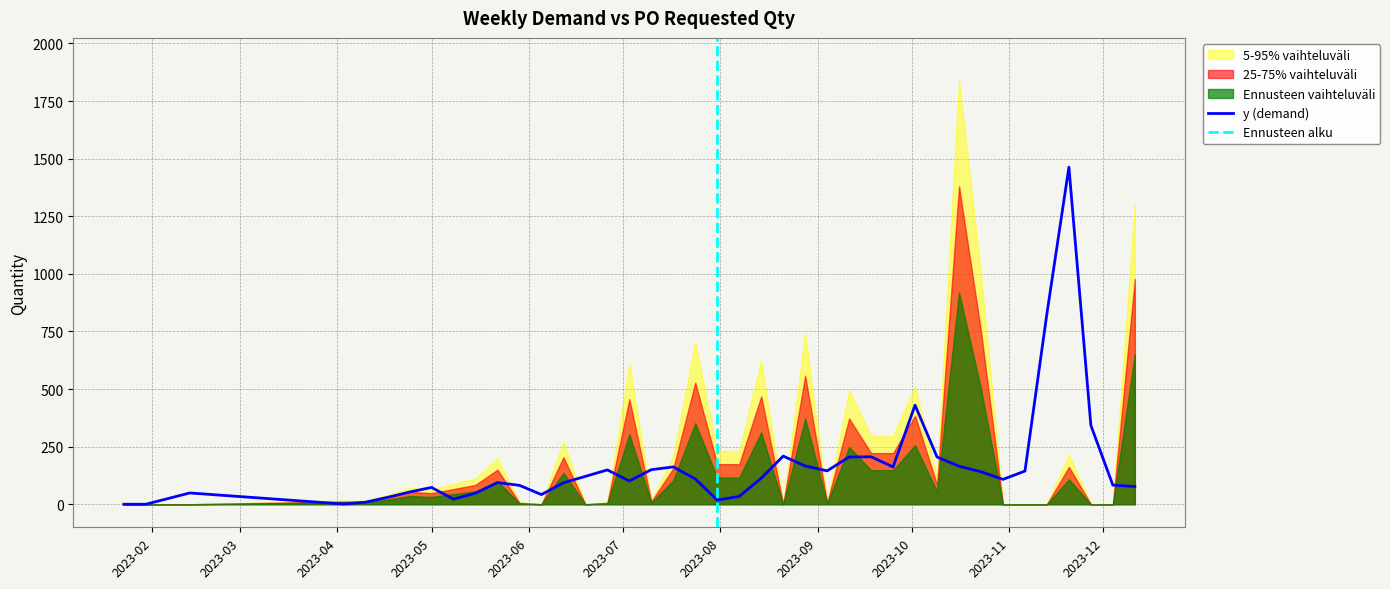

What is the highest value of the y (demand) series?

1463